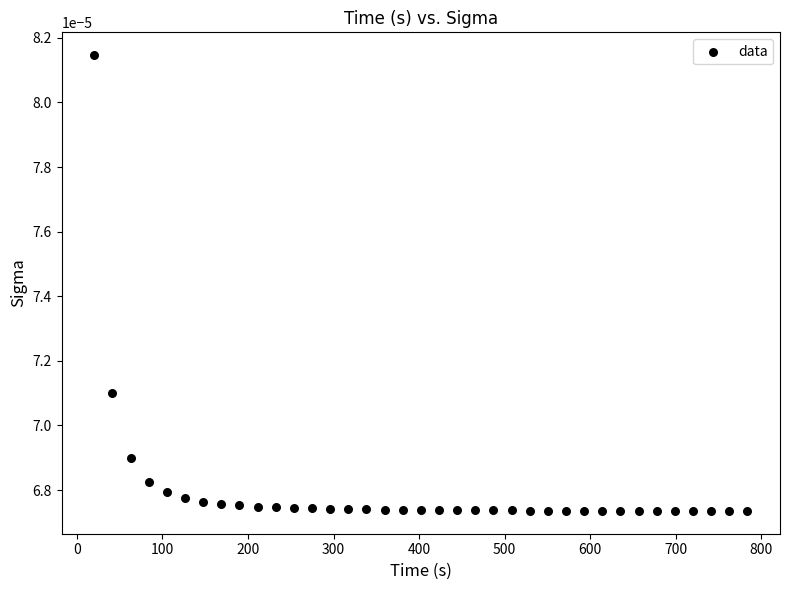

What is the range of X values (max minus min)?

763.1